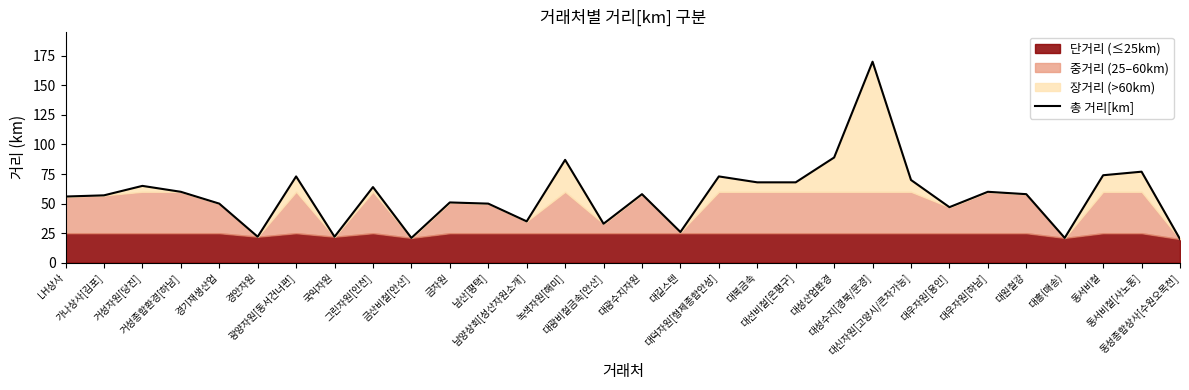

List the labels in order of value, largest first.

대성수지[경북/문경], 대성산업환경, 녹색자원[해미], 동서비철[사노동], 동서비철, 광양자원[동서건너편], 대덕자원[형제종합안성], 대신자원[고양시/큰차가능], 대복금속, 대선비철[은평구], 거성자원[당진], 그린자원[인천], 거성종합환경[하남], 대우자원[하남], 대광수지자원, 대원철강, 가나상사[김포], LH상사, 금자원, 경기재생산업, 남산[평택], 대우자원[용인], 남양상회[성산자원소개], 대광비철금속[안산], 대길스텐, 경안자원, 국익자원, 금산비철[안산], 대흥(매송), 동성종합상사[수원오목천]